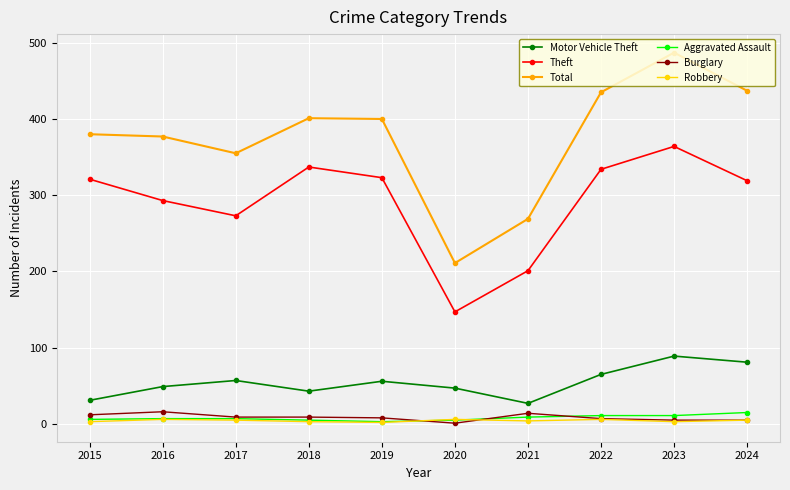

What is the average value of the Burglary series?

9